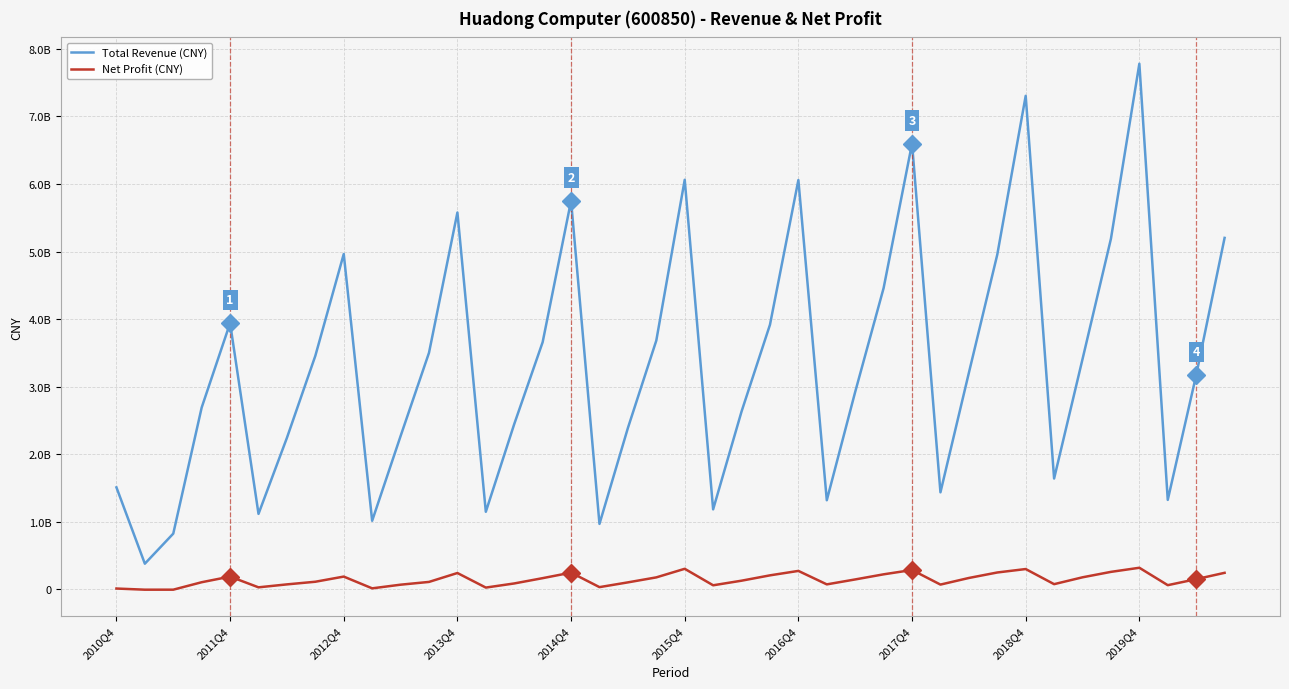

Does the chart display data point markers on the line(s)?

No